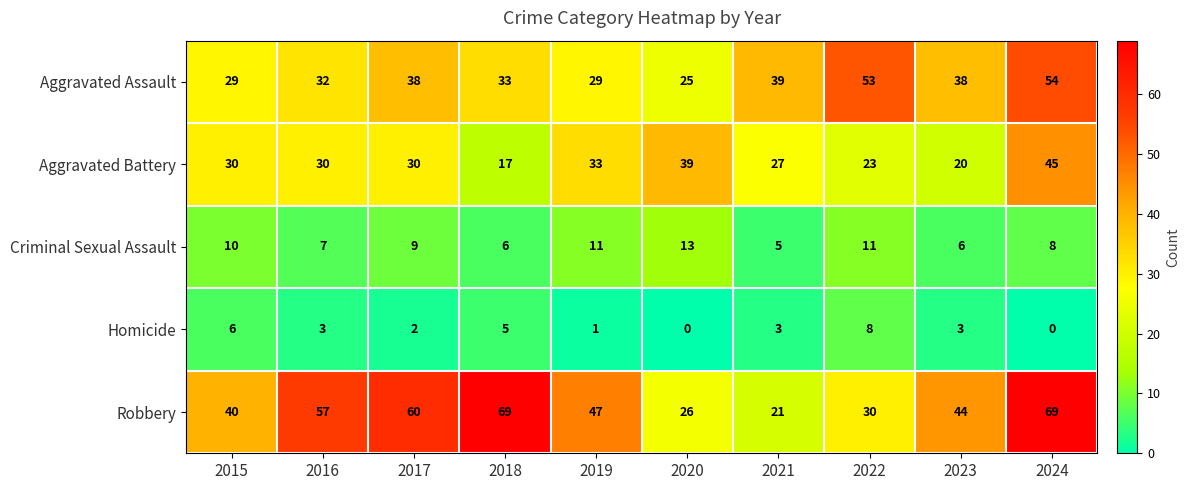

Count the number of categories in the chart.

10